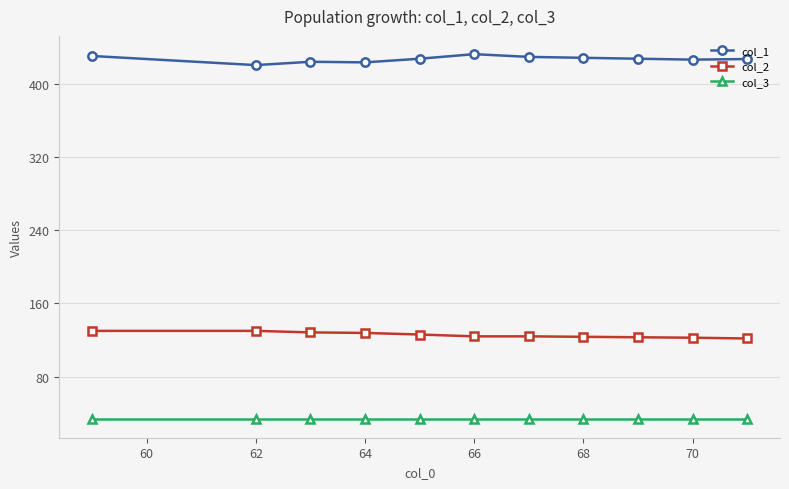

What is the highest value of the col_1 series?

433.0